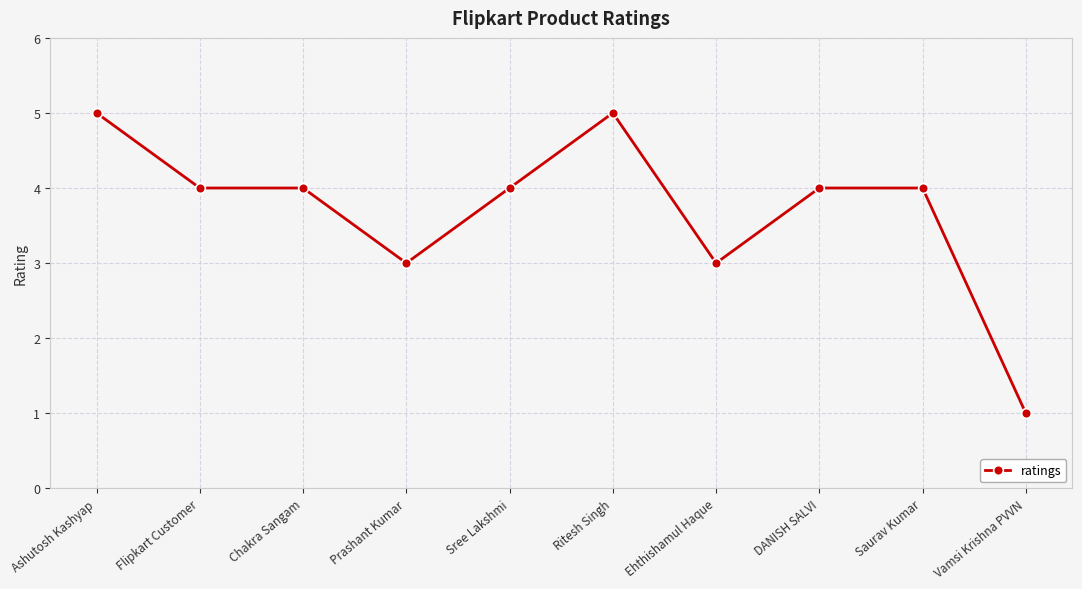

What position from the left is Ehthishamul Haque?

7